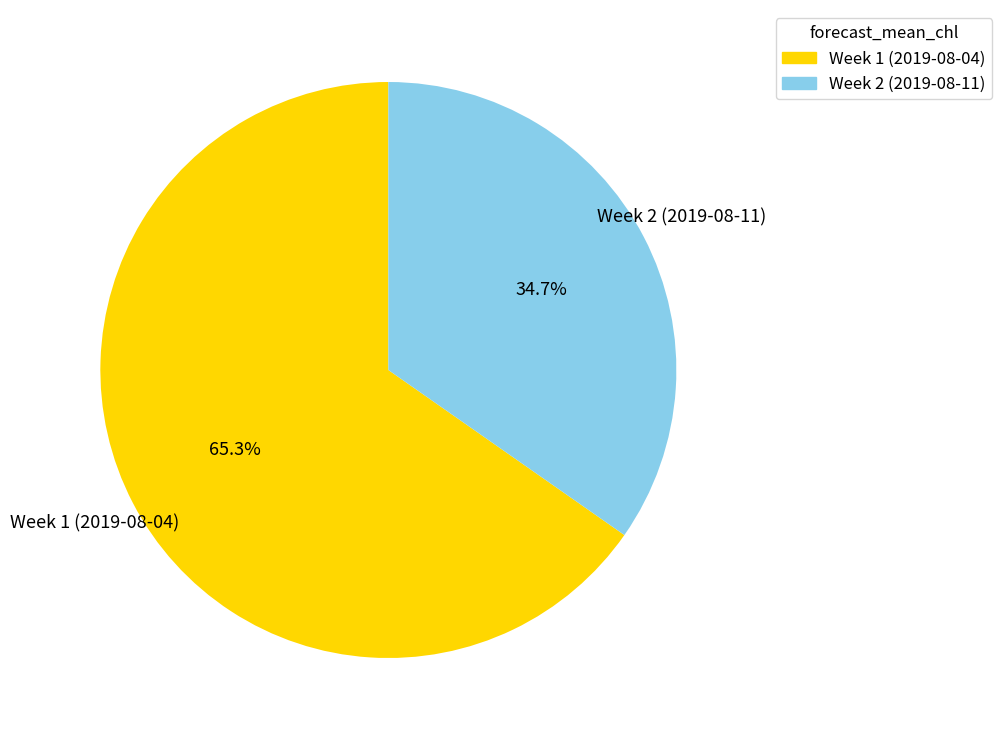

To the nearest percent, what is the average slice percentage?

50%